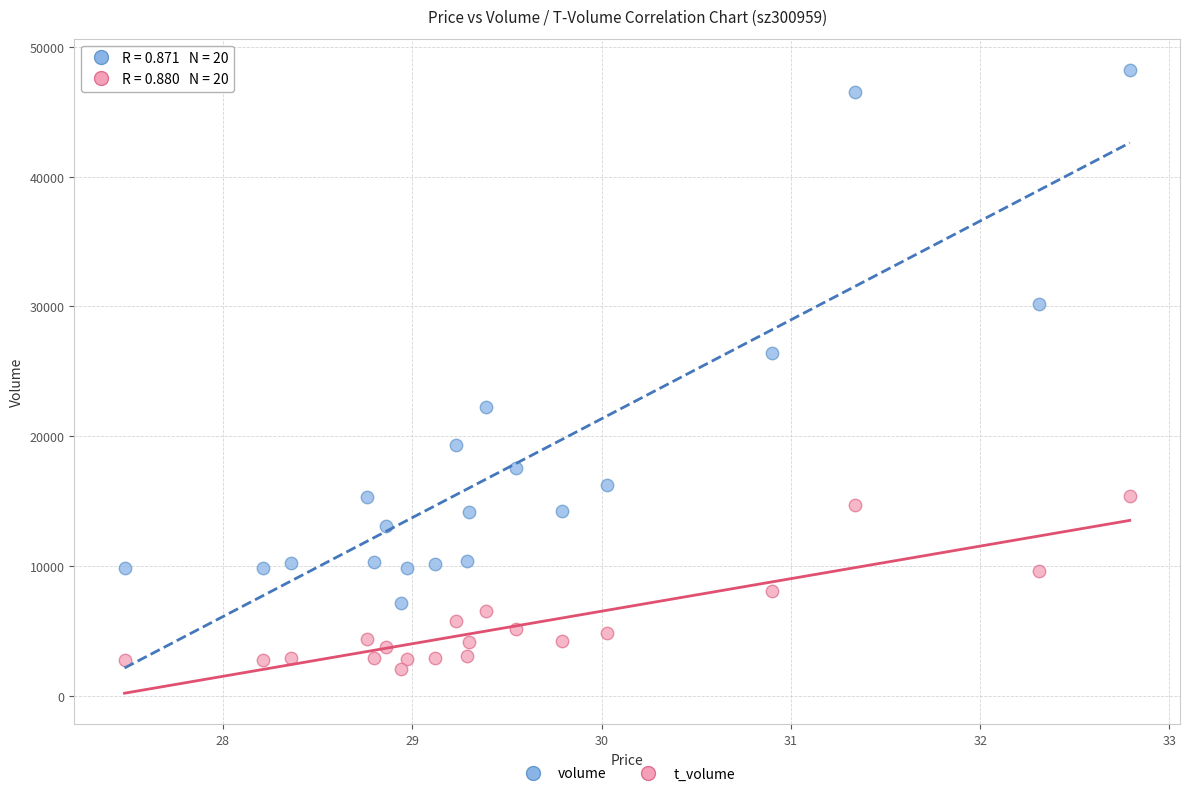

Which series has the widest spread of Y values?

volume